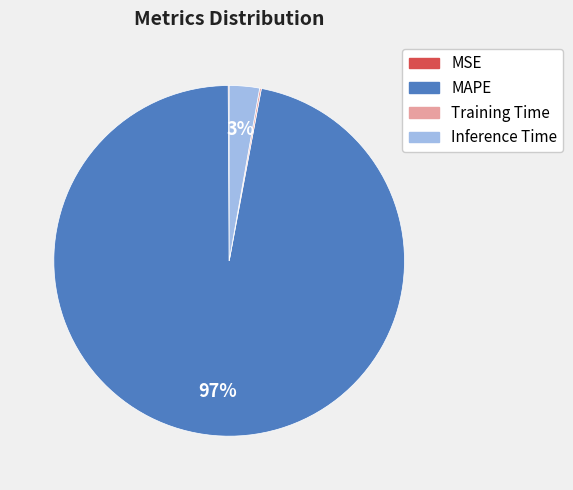

True or false: MAPE accounts for 82% of the total.

False